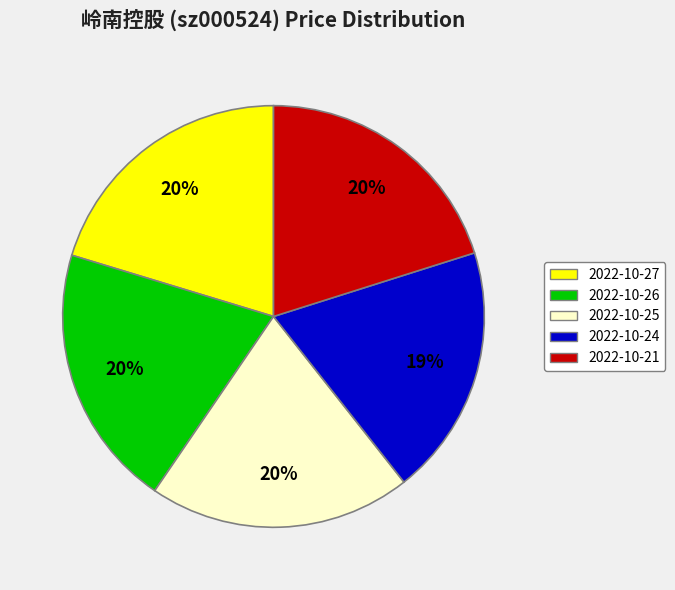

Is it true that 2022-10-25 is 8% of the pie?

False